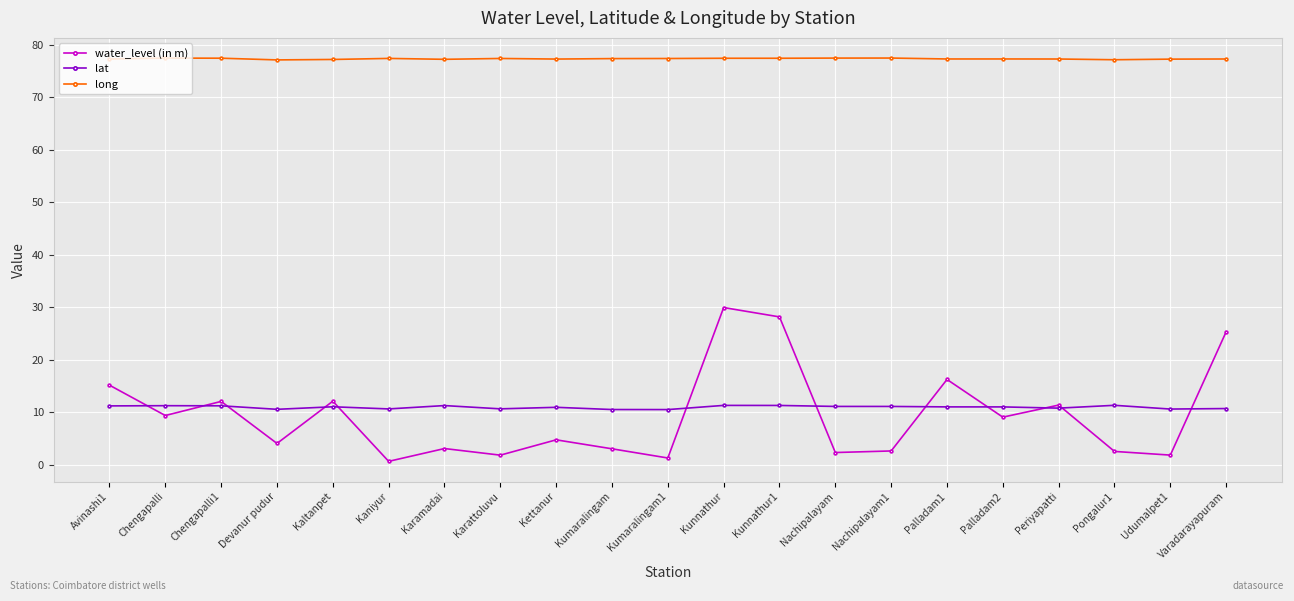

What are all the series names shown in the legend?

water_level (in m), lat, long